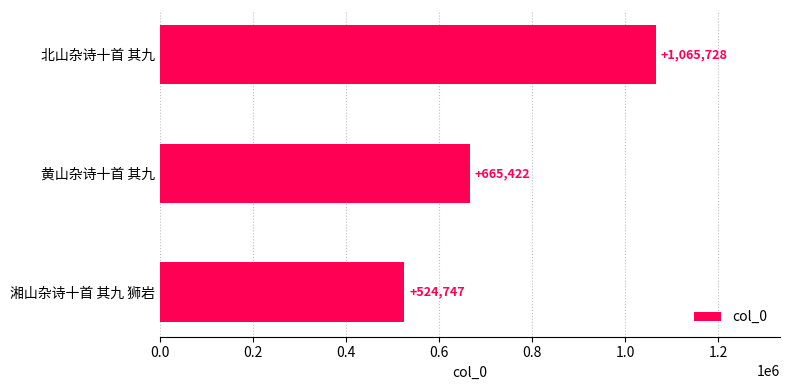

True or false: the data shows 988894 at 黄山杂诗十首 其九.

False